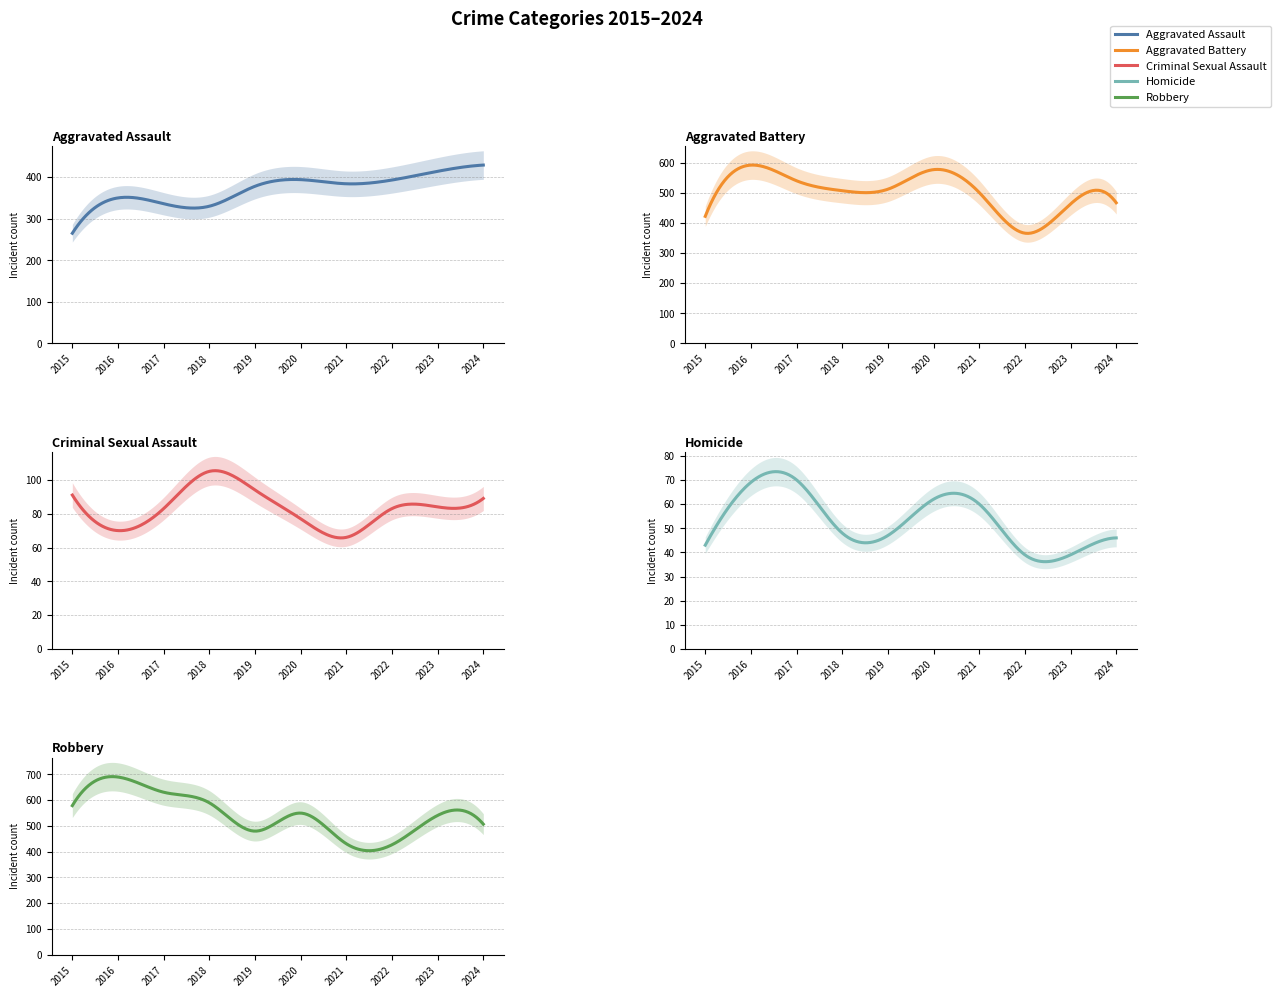

True or false: Criminal Sexual Assault and Robbery intersect in this chart.

False